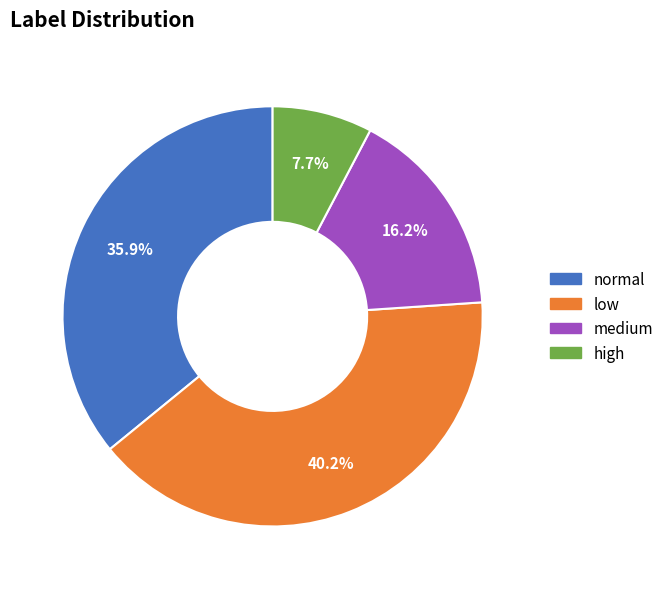

Count the number of slices in the pie.

4